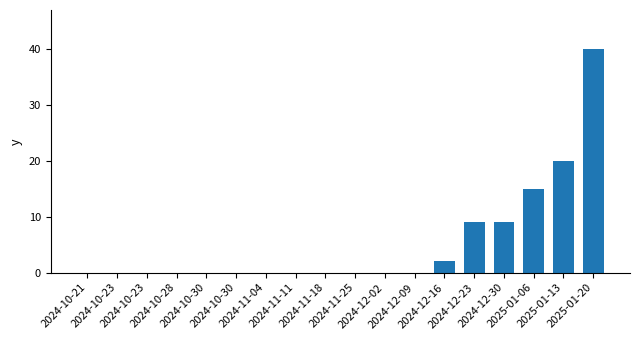

What is the difference between the maximum and minimum values?

40